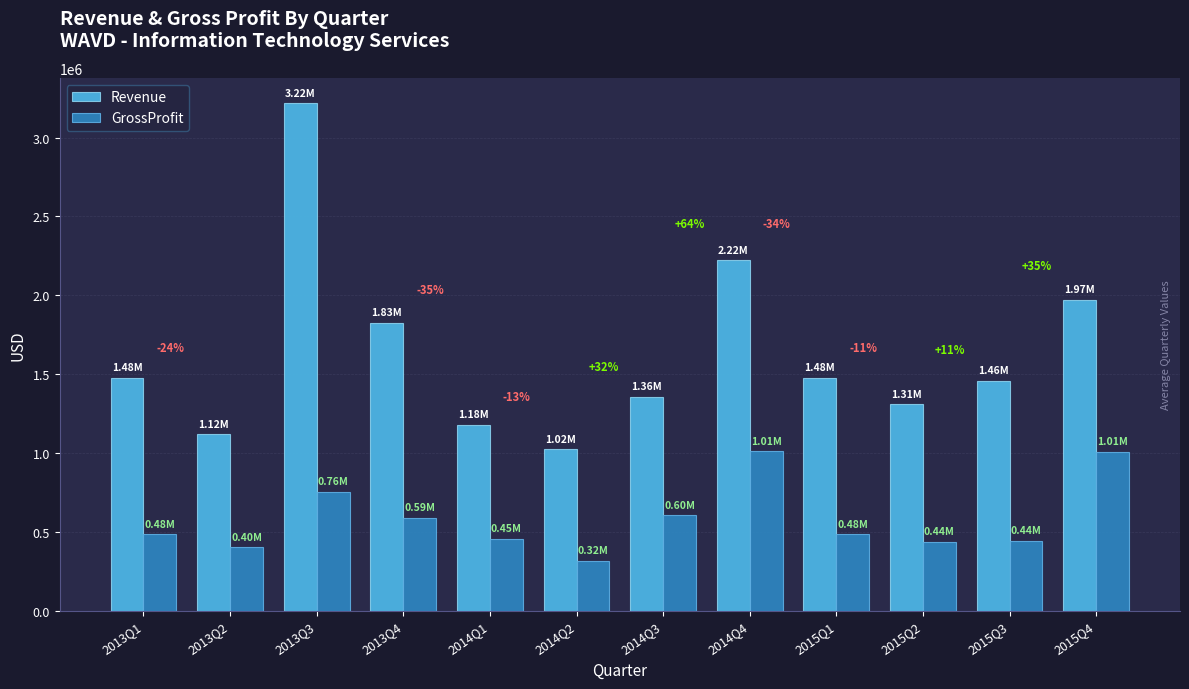

What is the difference between the maximum and minimum values in the Revenue series?

2193538